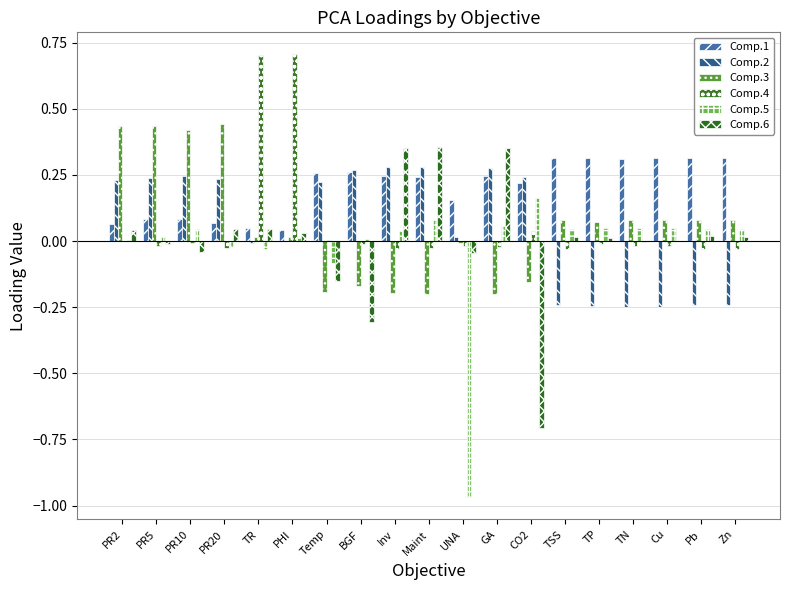

What is the total value across all series at CO2?

-0.2